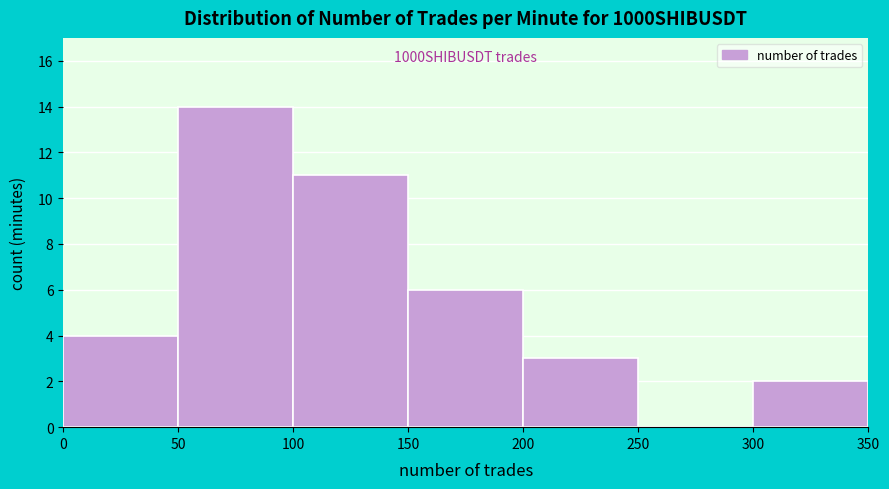

Which range on the x-axis has the tallest bar?

50 to 100